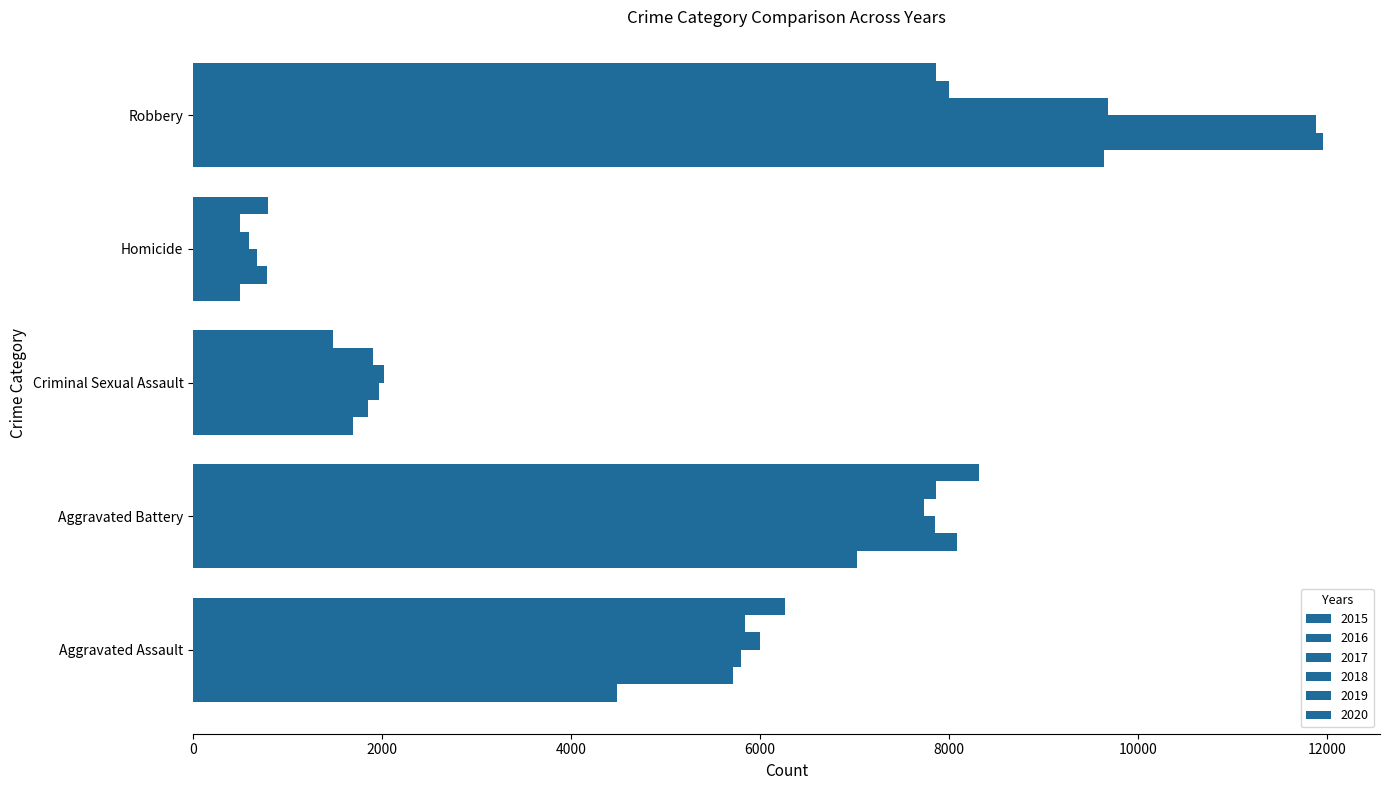

What is the total value across all series at Aggravated Assault?

34091